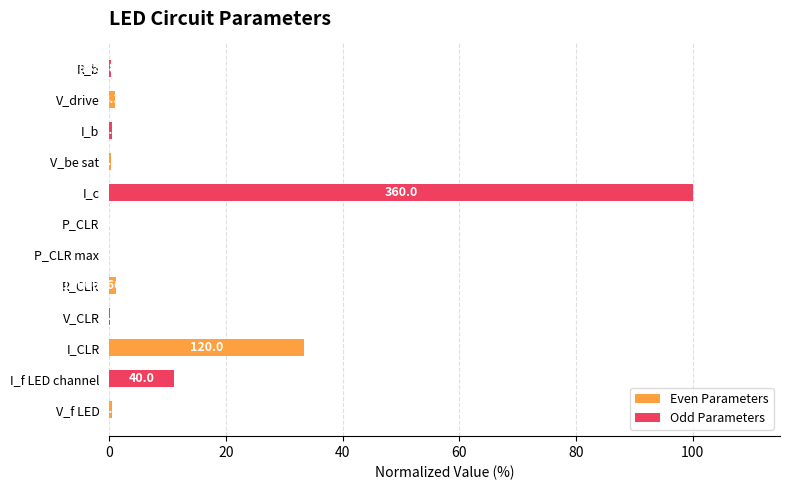

What are all the series names shown in the legend?

Even Parameters, Odd Parameters